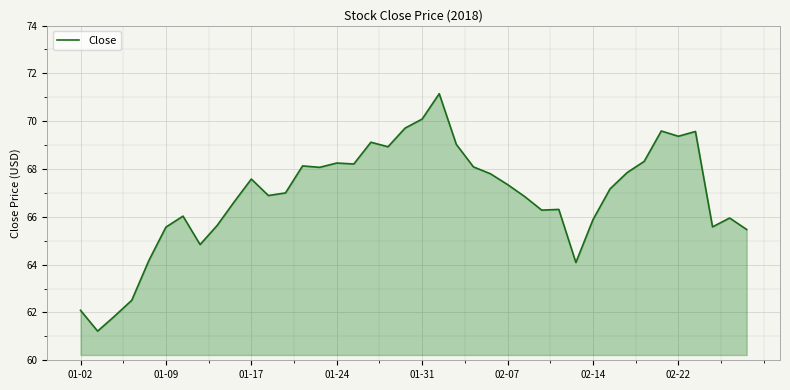

What is the minimum value shown in the chart?

61.2